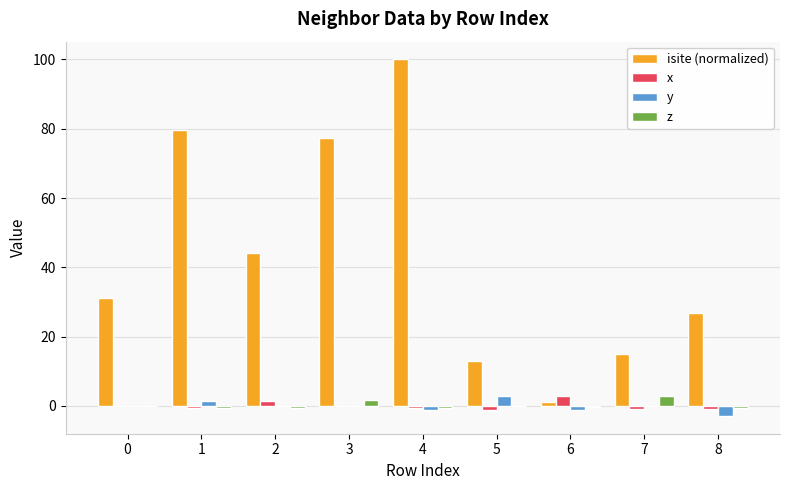

True or false: isite (normalized) has a value of 9.7 at 0.

False